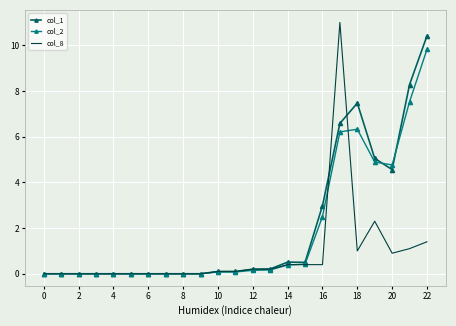

Which series has the widest spread of values?

col_8